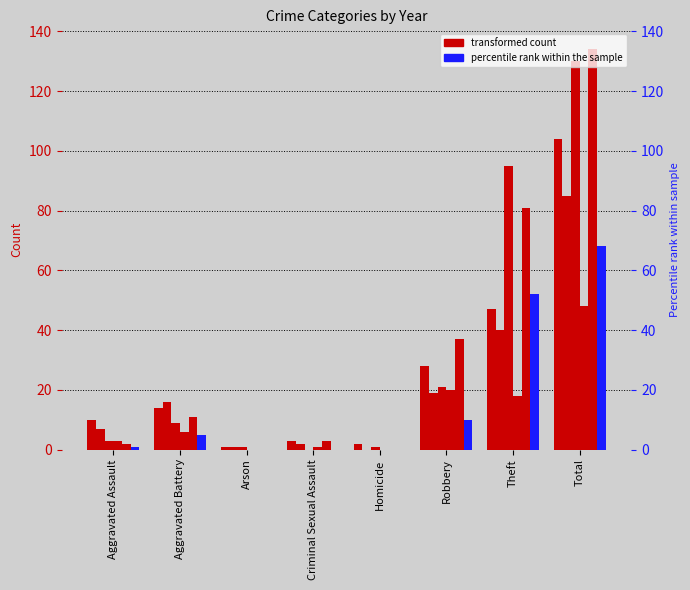

Which series has the largest total across all categories?

2022